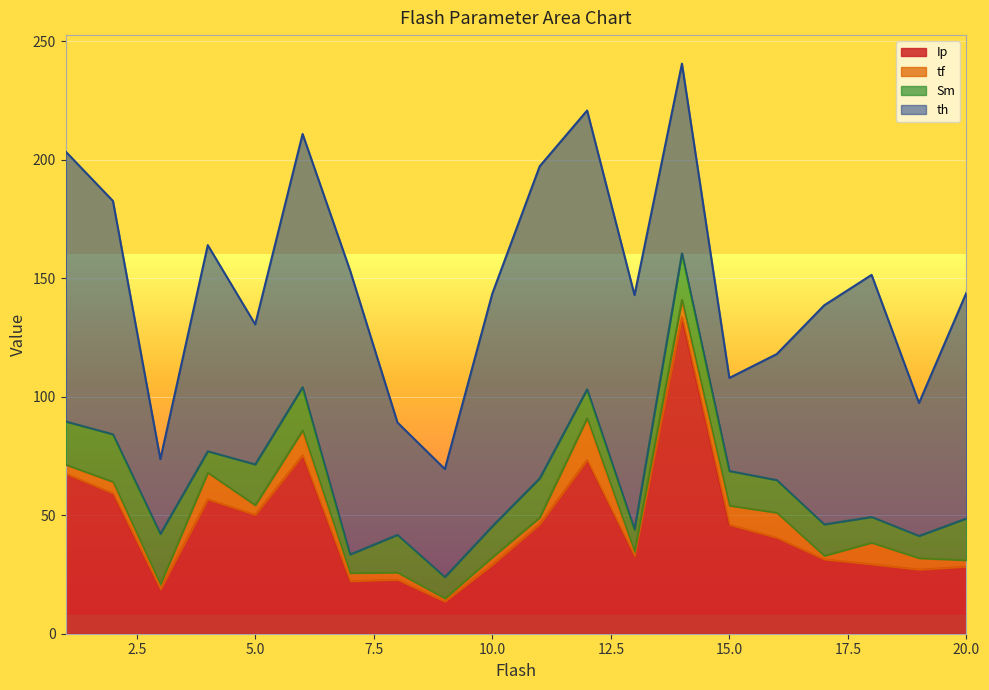

Rank the series by their maximum value, from highest to lowest.

Ip, th, Sm, tf